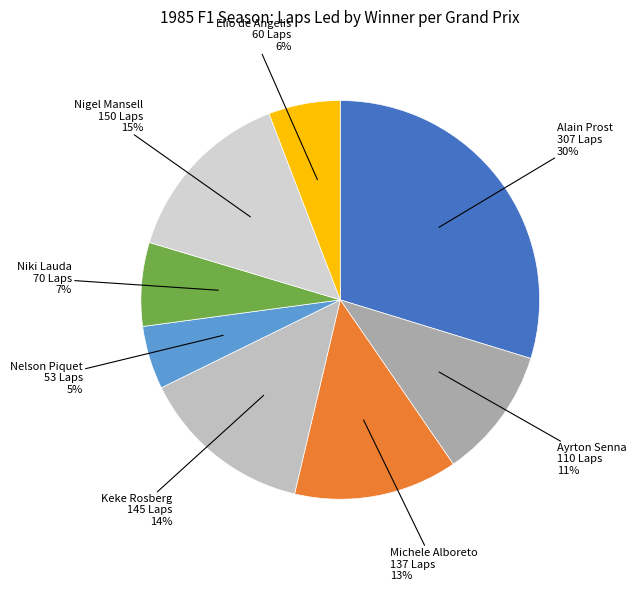

To the nearest percent, what is the difference between the largest and smallest slice percentages?

25%